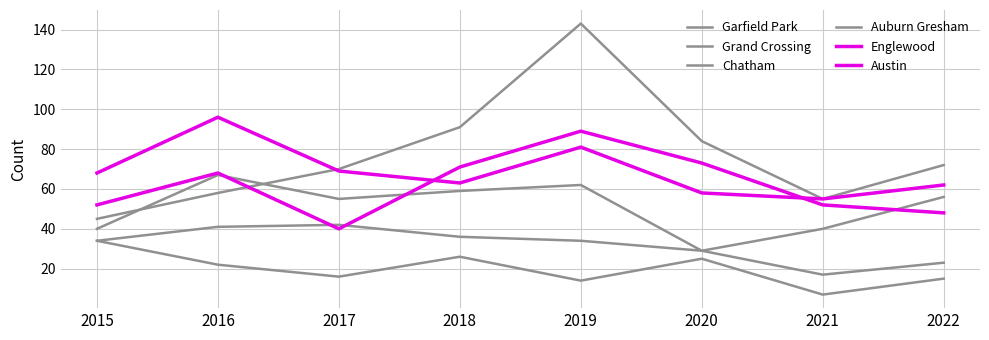

What is the sum of the Englewood values at 2022 and 2018?

125